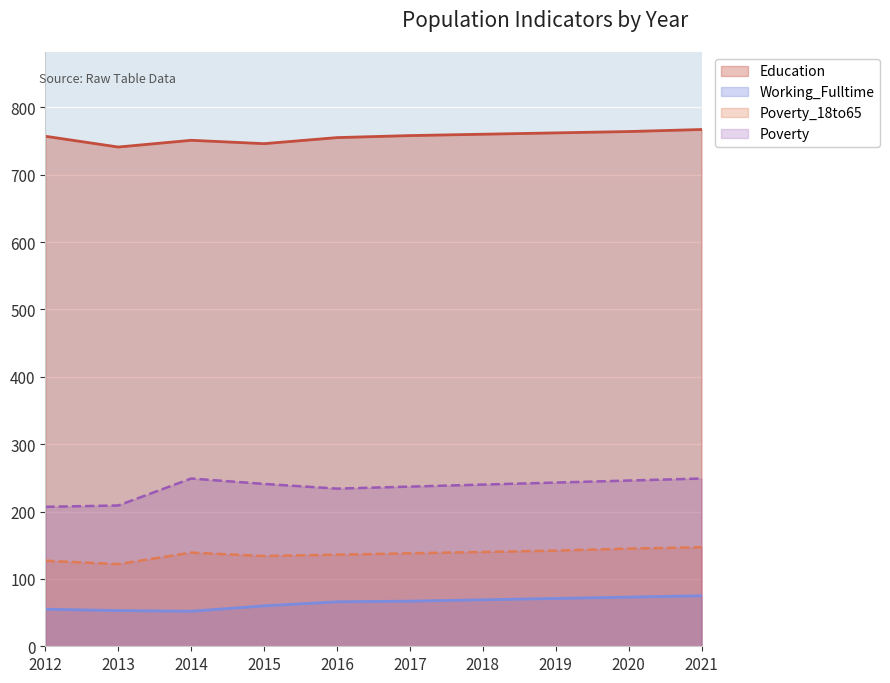

At how many categories does at least one series exceed 758?

4